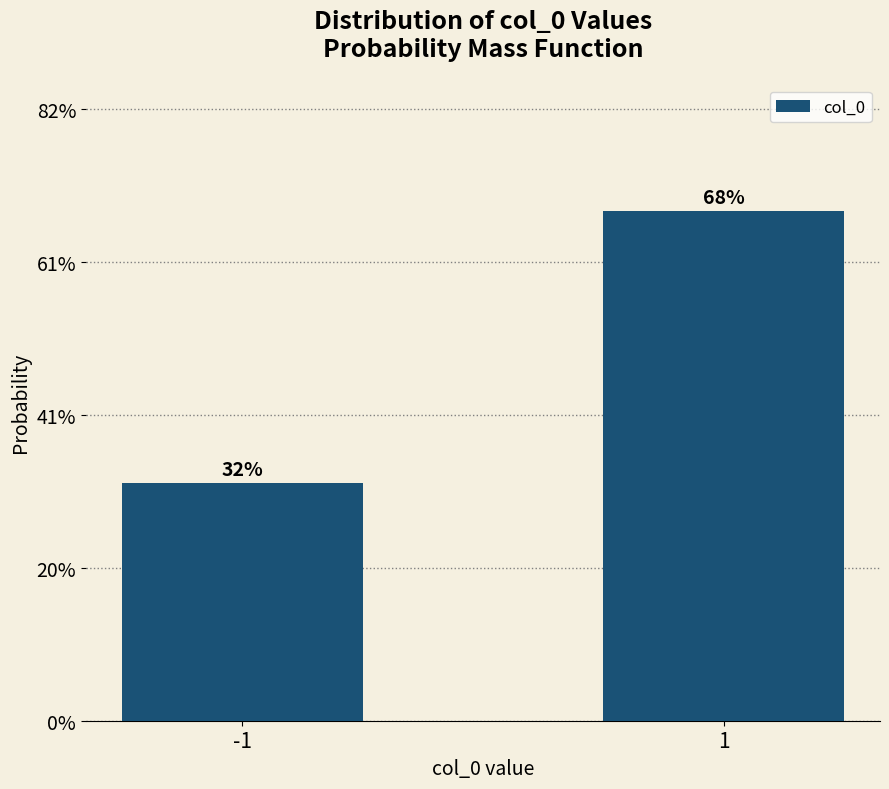

Does the chart contain any negative values?

No